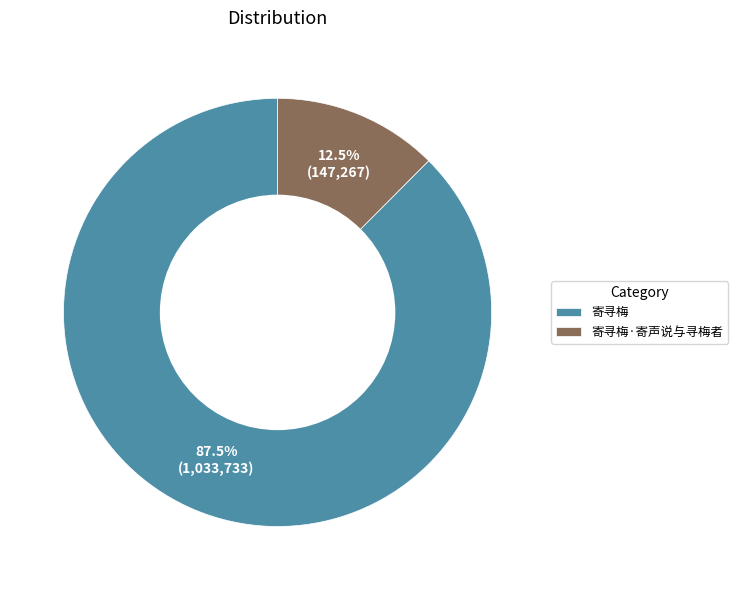

What is the majority slice?

寄寻梅